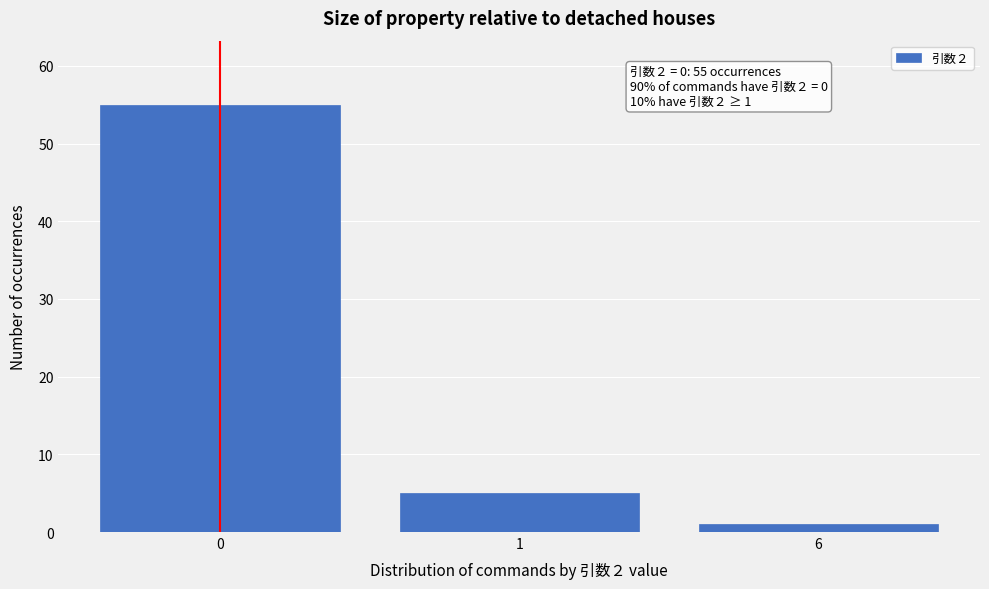

Reading right to left, what are all the values shown in this chart?

1	5	55